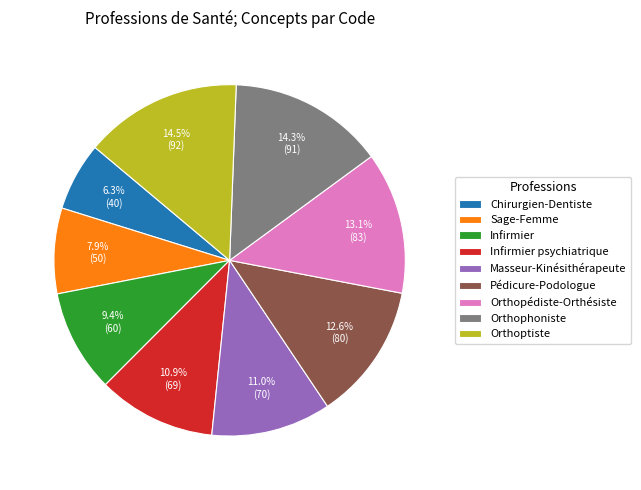

Do Infirmier psychiatrique and Orthoptiste together represent more than half of the pie?

No